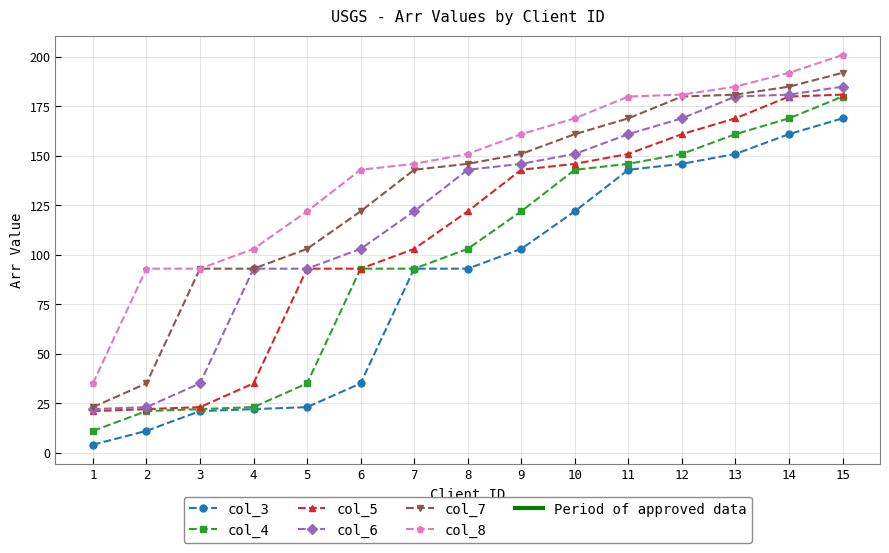

At which category does the chart reach its peak across all series?

15